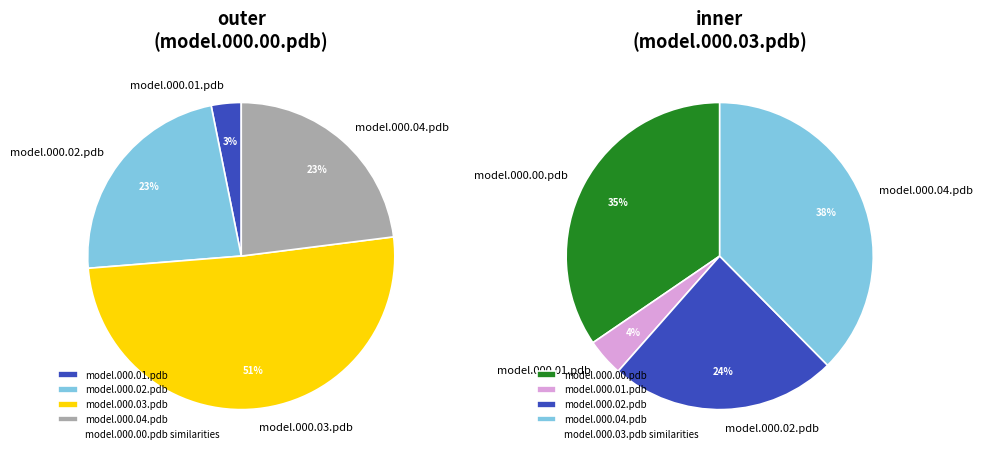

Do model.000.02.pdb and model.000.03.pdb together represent more than half of the pie?

Yes